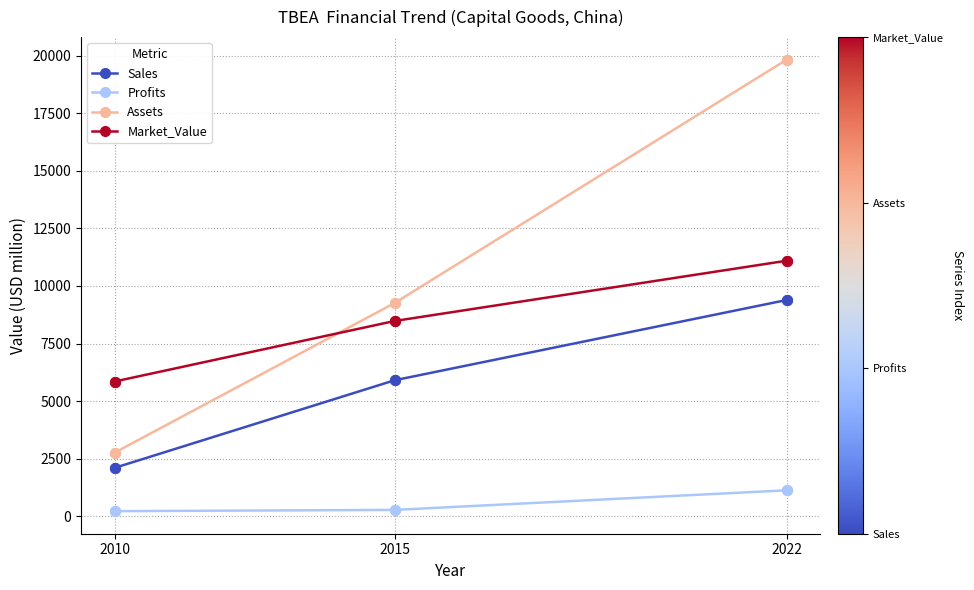

Which series has the widest spread of values?

Assets